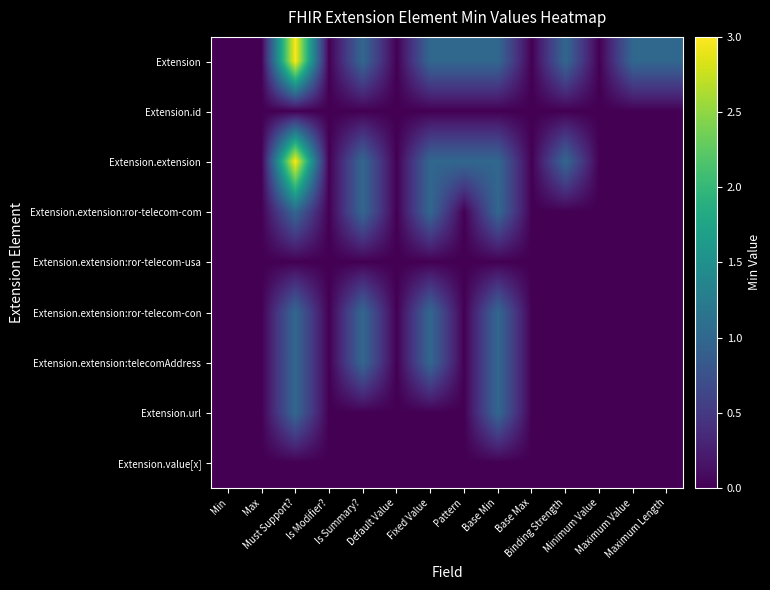

Reading left to right, extract all data points from this chart.

Extension: Min=0	Max=0	Must Support?=3	Is Modifier?=0	Is Summary?=1	Default Value=0	Fixed Value=1	Pattern=1	Base Min=1	Base Max=0	Binding Strength=1	Minimum Value=0	Maximum Value=1	Maximum Length=1
Extension.id: Min=0	Max=0	Must Support?=0	Is Modifier?=0	Is Summary?=0	Default Value=0	Fixed Value=0	Pattern=0	Base Min=0	Base Max=0	Binding Strength=0	Minimum Value=0	Maximum Value=0	Maximum Length=0
Extension.extension: Min=0	Max=0	Must Support?=3	Is Modifier?=0	Is Summary?=1	Default Value=0	Fixed Value=1	Pattern=1	Base Min=1	Base Max=0	Binding Strength=1	Minimum Value=0	Maximum Value=0	Maximum Length=0
Extension.extension:ror-telecom-com: Min=0	Max=0	Must Support?=1	Is Modifier?=0	Is Summary?=1	Default Value=0	Fixed Value=1	Pattern=0	Base Min=1	Base Max=0	Binding Strength=0	Minimum Value=0	Maximum Value=0	Maximum Length=0
Extension.extension:ror-telecom-usa: Min=0	Max=0	Must Support?=0	Is Modifier?=0	Is Summary?=0	Default Value=0	Fixed Value=0	Pattern=0	Base Min=0	Base Max=0	Binding Strength=0	Minimum Value=0	Maximum Value=0	Maximum Length=0
Extension.extension:ror-telecom-con: Min=0	Max=0	Must Support?=1	Is Modifier?=0	Is Summary?=1	Default Value=0	Fixed Value=1	Pattern=0	Base Min=1	Base Max=0	Binding Strength=0	Minimum Value=0	Maximum Value=0	Maximum Length=0
Extension.extension:telecomAddress: Min=0	Max=0	Must Support?=1	Is Modifier?=0	Is Summary?=1	Default Value=0	Fixed Value=1	Pattern=0	Base Min=1	Base Max=0	Binding Strength=0	Minimum Value=0	Maximum Value=0	Maximum Length=0
Extension.url: Min=0	Max=0	Must Support?=1	Is Modifier?=0	Is Summary?=0	Default Value=0	Fixed Value=0	Pattern=0	Base Min=1	Base Max=0	Binding Strength=0	Minimum Value=0	Maximum Value=0	Maximum Length=0
Extension.value[x]: Min=0	Max=0	Must Support?=0	Is Modifier?=0	Is Summary?=0	Default Value=0	Fixed Value=0	Pattern=0	Base Min=0	Base Max=0	Binding Strength=0	Minimum Value=0	Maximum Value=0	Maximum Length=0